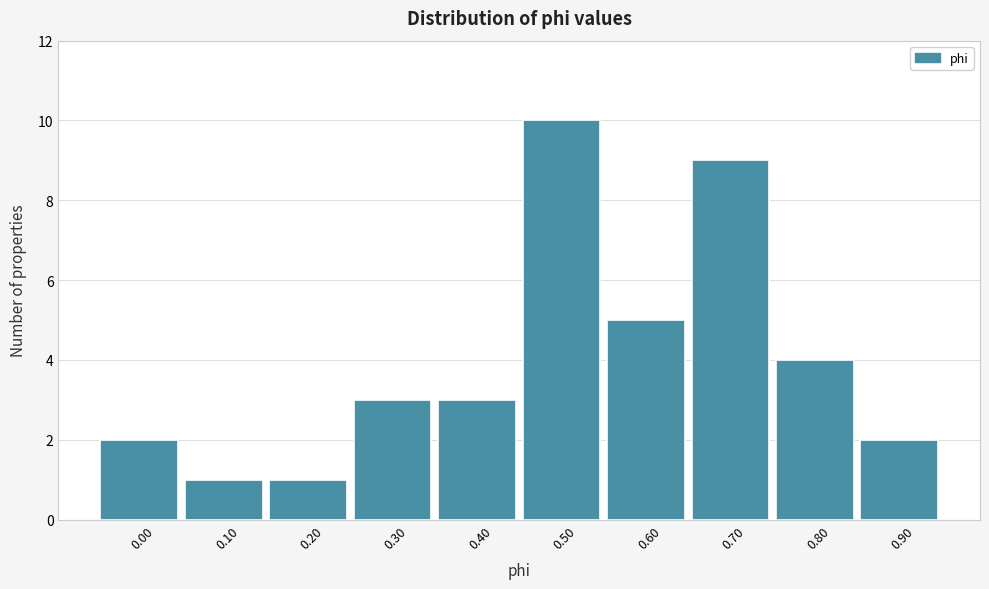

Reading right to left, list all the values displayed in this chart.

2	4	9	5	10	3	3	1	1	2